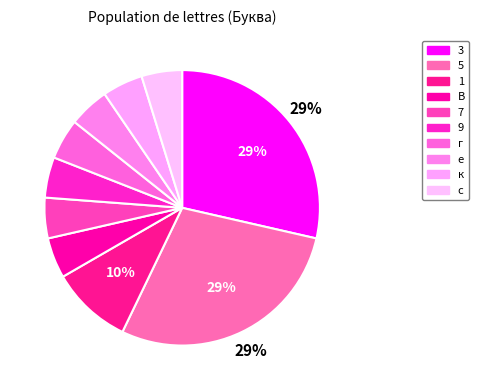

What percentage is NOT represented by с?

95.2%